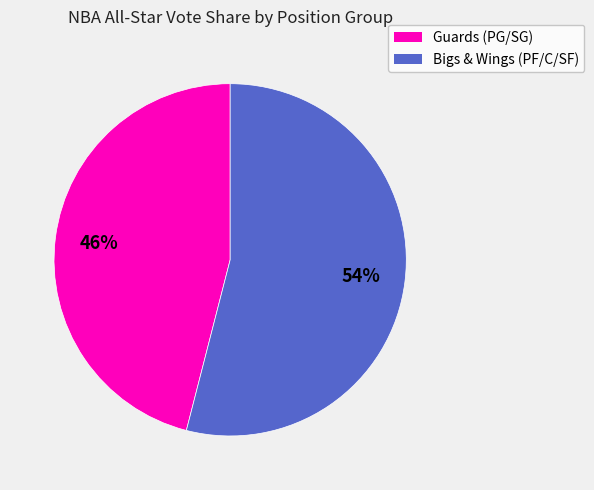

Is there a majority slice in this chart?

Yes